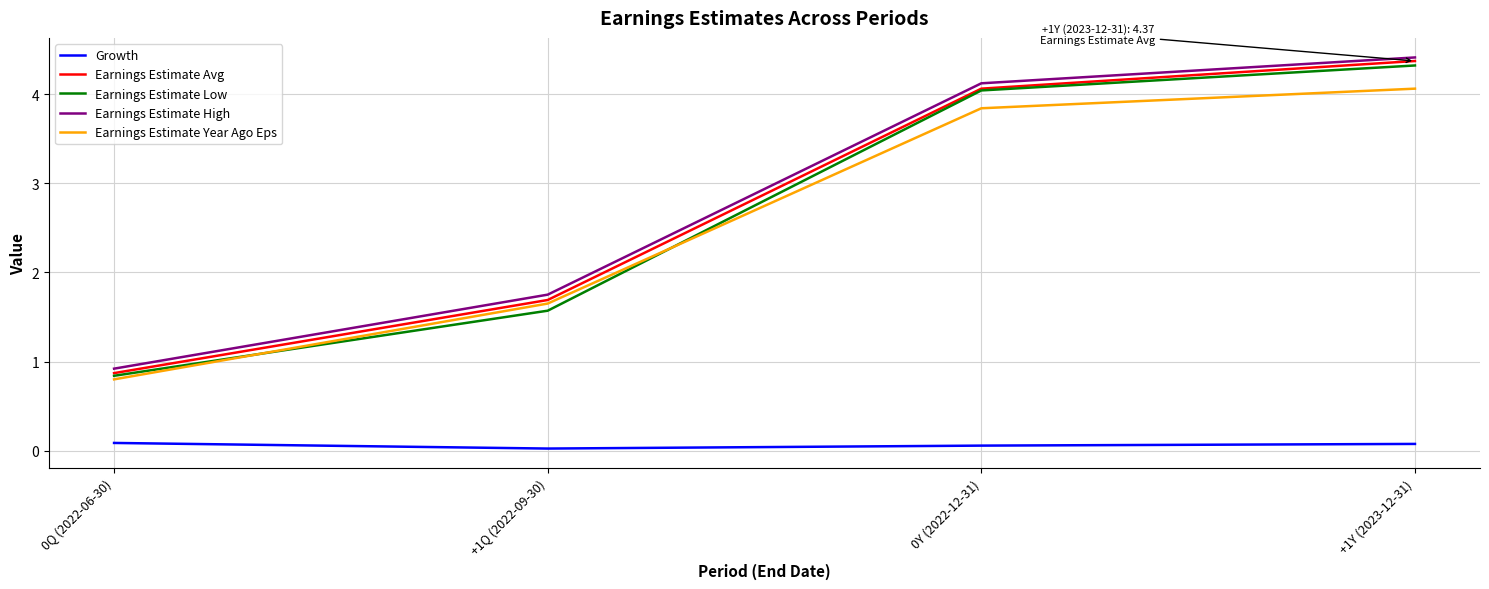

The value of Earnings Estimate Low at +1Q (2022-09-30) is 1.6. True or false?

True